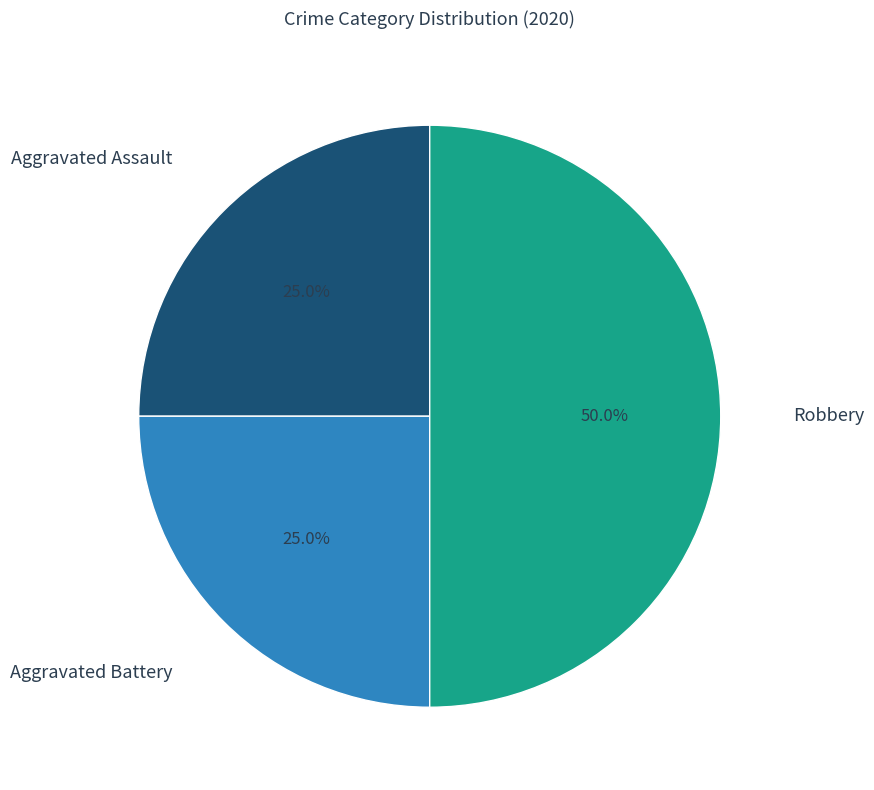

Does Aggravated Battery account for over 50% of the chart?

No